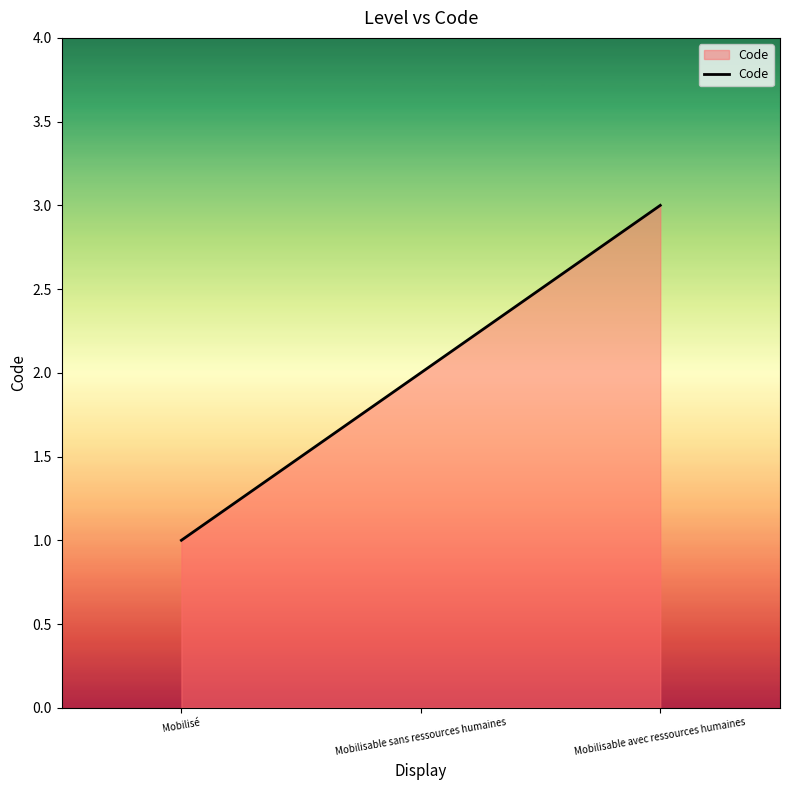

How many values are between 1 and 3?

3